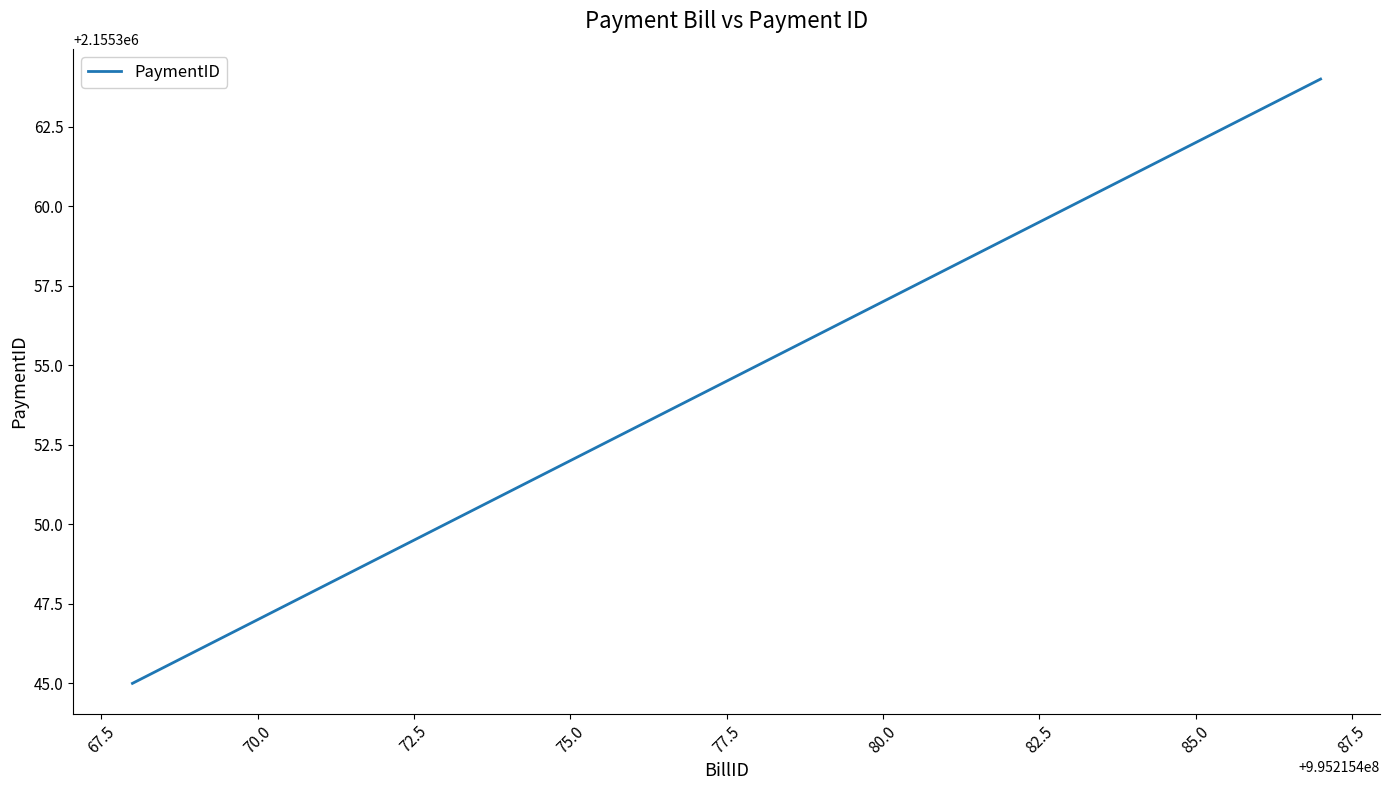

What is the difference between the maximum and minimum values?

19